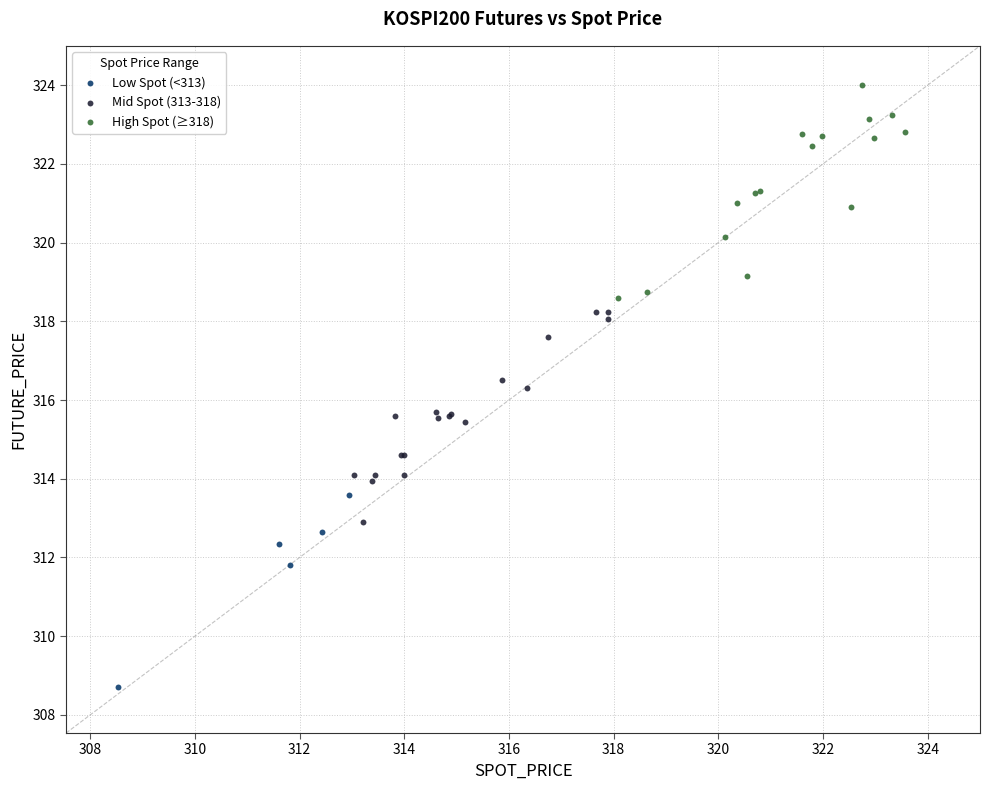

Which series reaches the minimum Y coordinate?

Low Spot (<313)